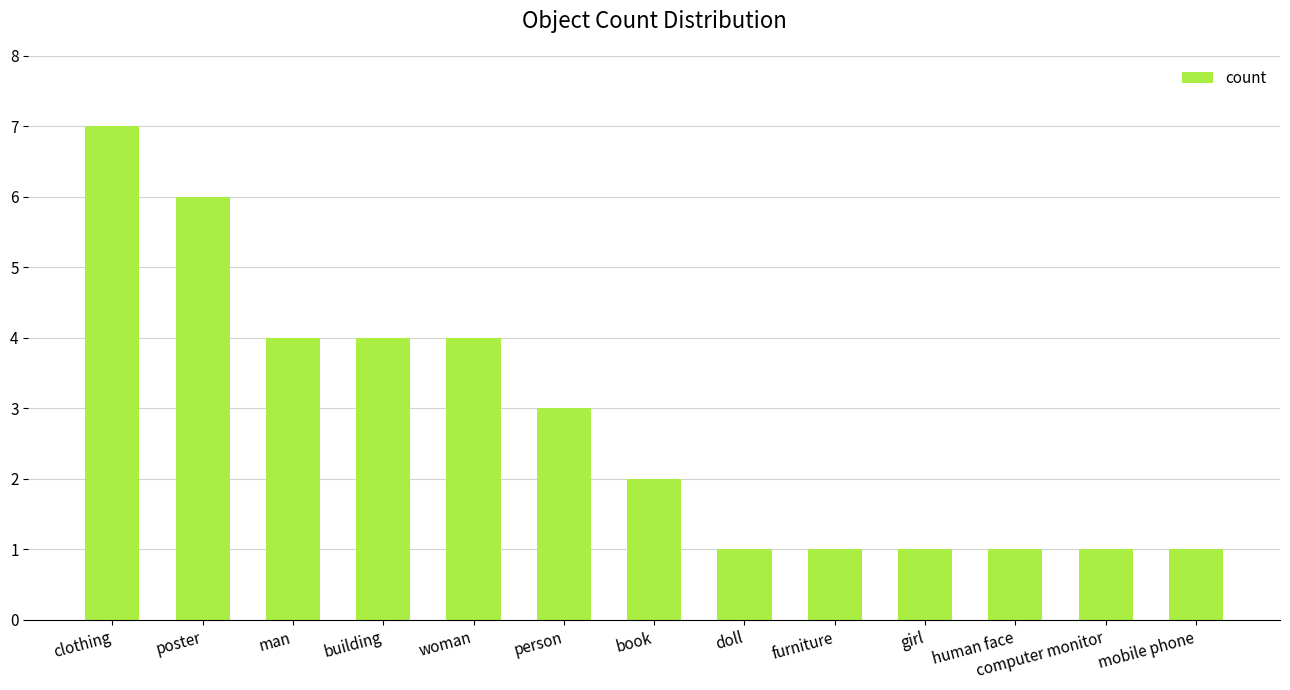

Reading right to left, extract all data points from this chart.

mobile phone=1	computer monitor=1	human face=1	girl=1	furniture=1	doll=1	book=2	person=3	woman=4	building=4	man=4	poster=6	clothing=7